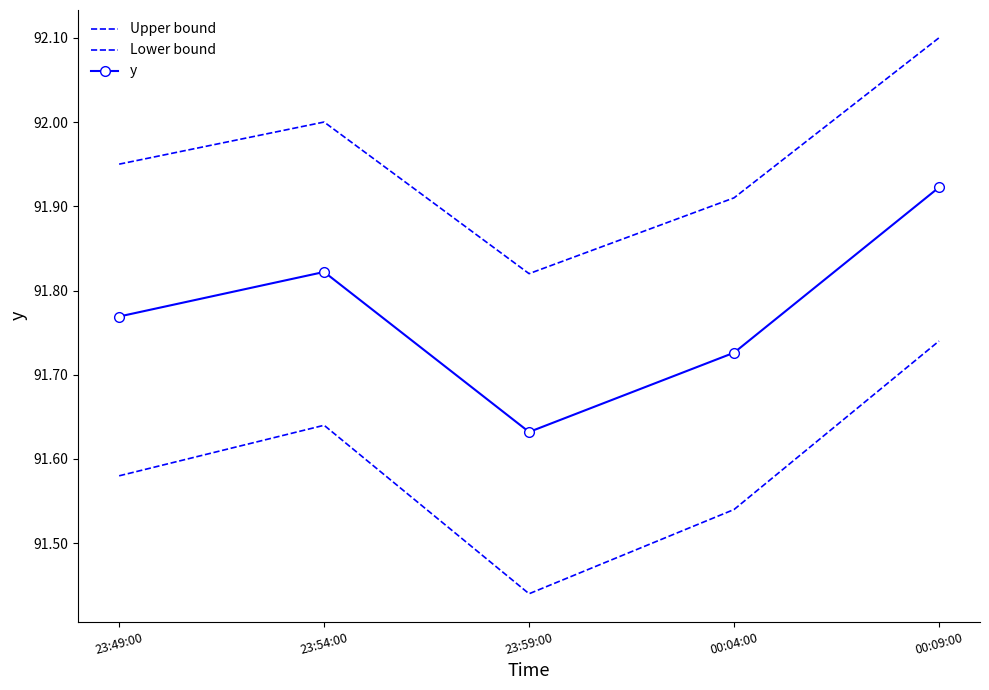

What is the difference between the highest and lowest values at 23:59:00?

0.4